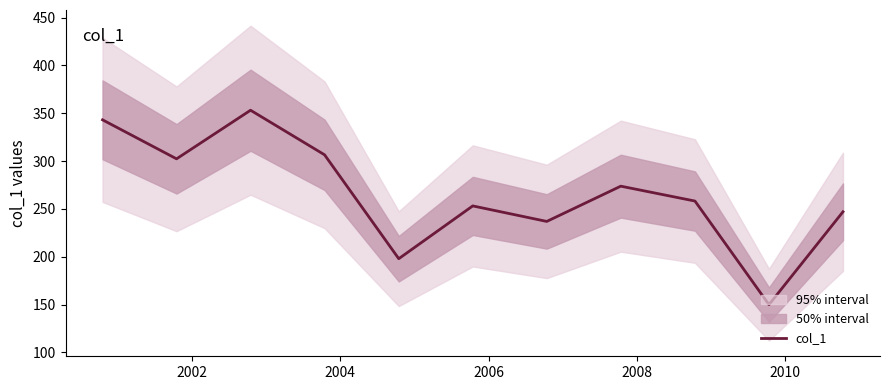

How many interior local peaks (higher than both neighbors) does the data have?

3